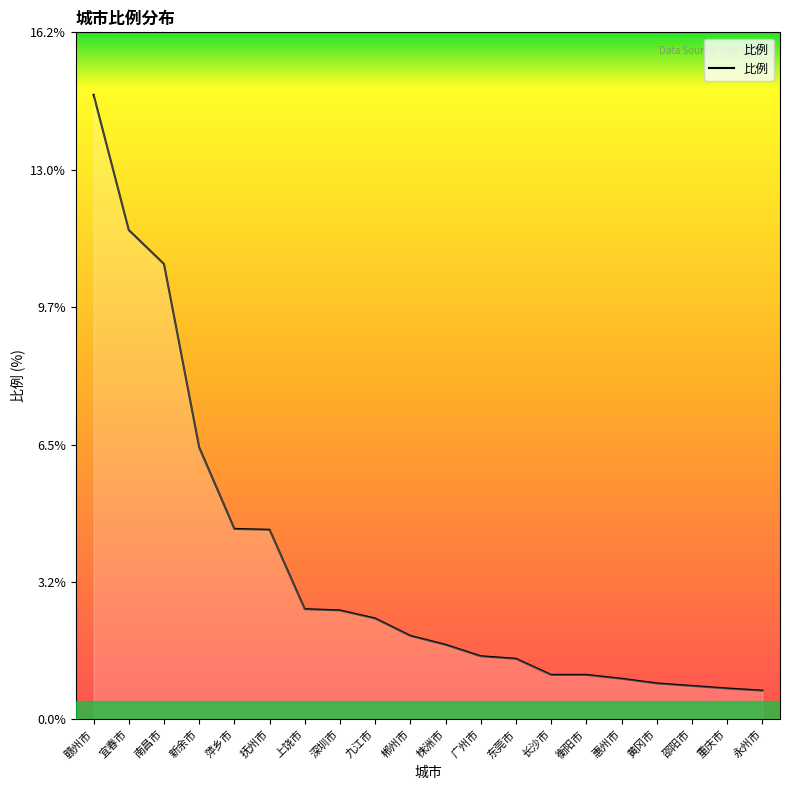

Which label corresponds to the largest value in the chart?

赣州市